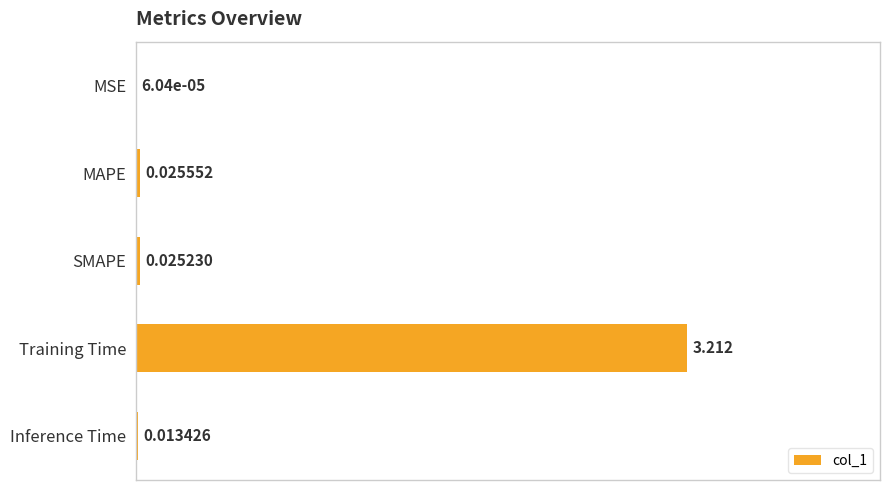

Which has a higher value, SMAPE or Inference Time?

SMAPE